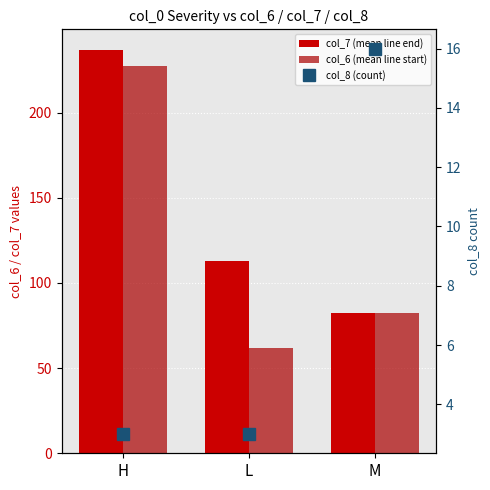

What is the value of the col_6 (mean line start) bar at the 2nd from the left?

61.6